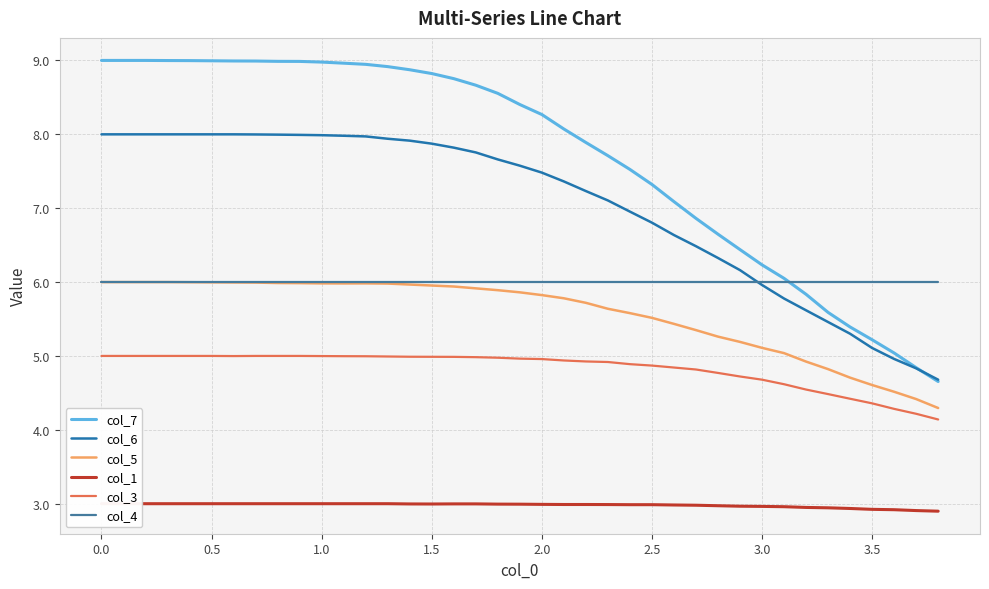

Reading left to right, list all the values displayed in this chart.

col_7: 9.0	9.0	9.0	9.0	9.0	9.0	9.0	9.0	9.0	9.0	9.0	9.0	8.9	8.9	8.9	8.8	8.8	8.7	8.6	8.4	8.3	8.1	7.9	7.7	7.5	7.3	7.1	6.9	6.6	6.4	6.2	6.1	5.8	5.6	5.4	5.2	5.0	4.8	4.7
col_6: 8.0	8.0	8.0	8.0	8.0	8.0	8.0	8.0	8.0	8.0	8.0	8.0	8.0	7.9	7.9	7.9	7.8	7.8	7.7	7.6	7.5	7.4	7.2	7.1	7.0	6.8	6.6	6.5	6.3	6.2	6.0	5.8	5.6	5.5	5.3	5.1	5.0	4.8	4.7
col_5: 6.0	6.0	6.0	6.0	6.0	6.0	6.0	6.0	6.0	6.0	6.0	6.0	6.0	6.0	6.0	6.0	5.9	5.9	5.9	5.9	5.8	5.8	5.7	5.6	5.6	5.5	5.4	5.3	5.3	5.2	5.1	5.0	4.9	4.8	4.7	4.6	4.5	4.4	4.3
col_1: 3.0	3.0	3.0	3.0	3.0	3.0	3.0	3.0	3.0	3.0	3.0	3.0	3.0	3.0	3.0	3.0	3.0	3.0	3.0	3.0	3.0	3.0	3.0	3.0	3.0	3.0	3.0	3.0	3.0	3.0	3.0	3.0	2.9	2.9	2.9	2.9	2.9	2.9	2.9
col_3: 5.0	5.0	5.0	5.0	5.0	5.0	5.0	5.0	5.0	5.0	5.0	5.0	5.0	5.0	5.0	5.0	5.0	5.0	5.0	5.0	5.0	4.9	4.9	4.9	4.9	4.9	4.8	4.8	4.8	4.7	4.7	4.6	4.5	4.5	4.4	4.4	4.3	4.2	4.1
col_4: 6.0	6.0	6.0	6.0	6.0	6.0	6.0	6.0	6.0	6.0	6.0	6.0	6.0	6.0	6.0	6.0	6.0	6.0	6.0	6.0	6.0	6.0	6.0	6.0	6.0	6.0	6.0	6.0	6.0	6.0	6.0	6.0	6.0	6.0	6.0	6.0	6.0	6.0	6.0